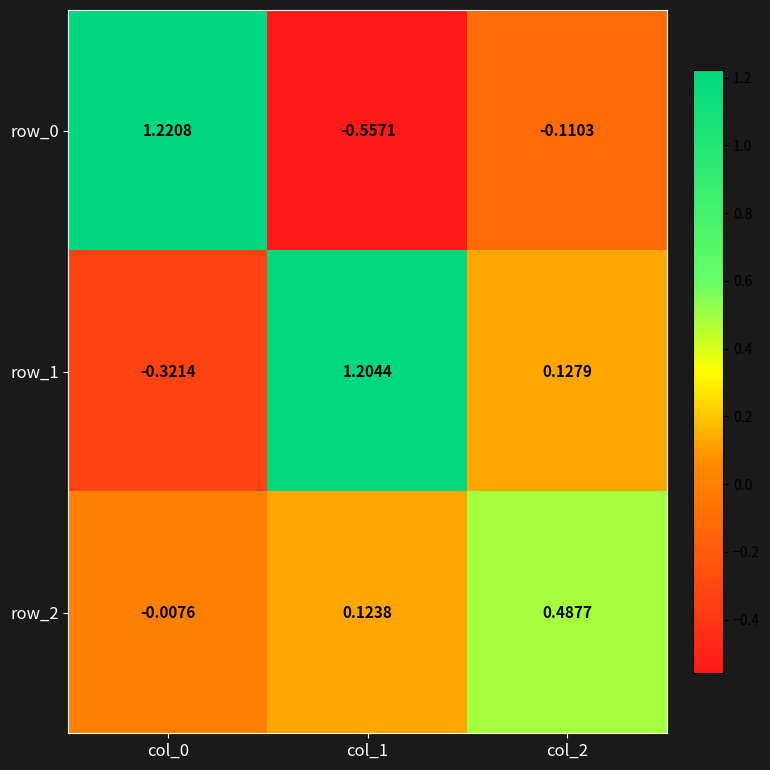

Where does the row_1 series first go above 0?

col_1